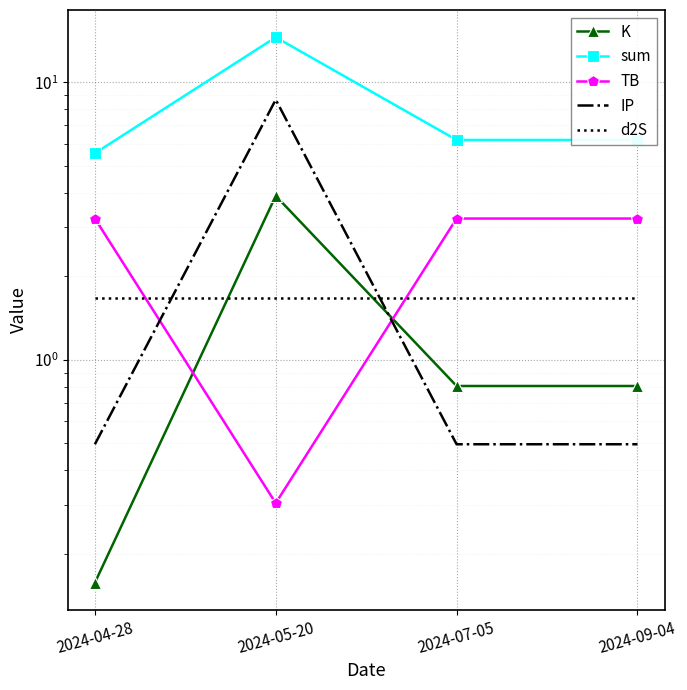

Where does the TB series first go above 3?

2024-04-28